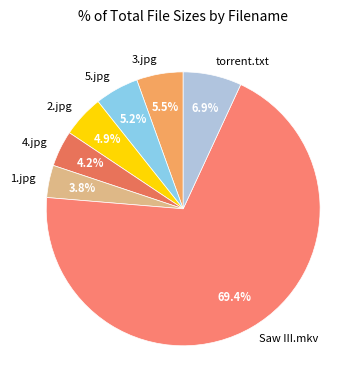

What percentage is NOT represented by 1.jpg?

96.2%